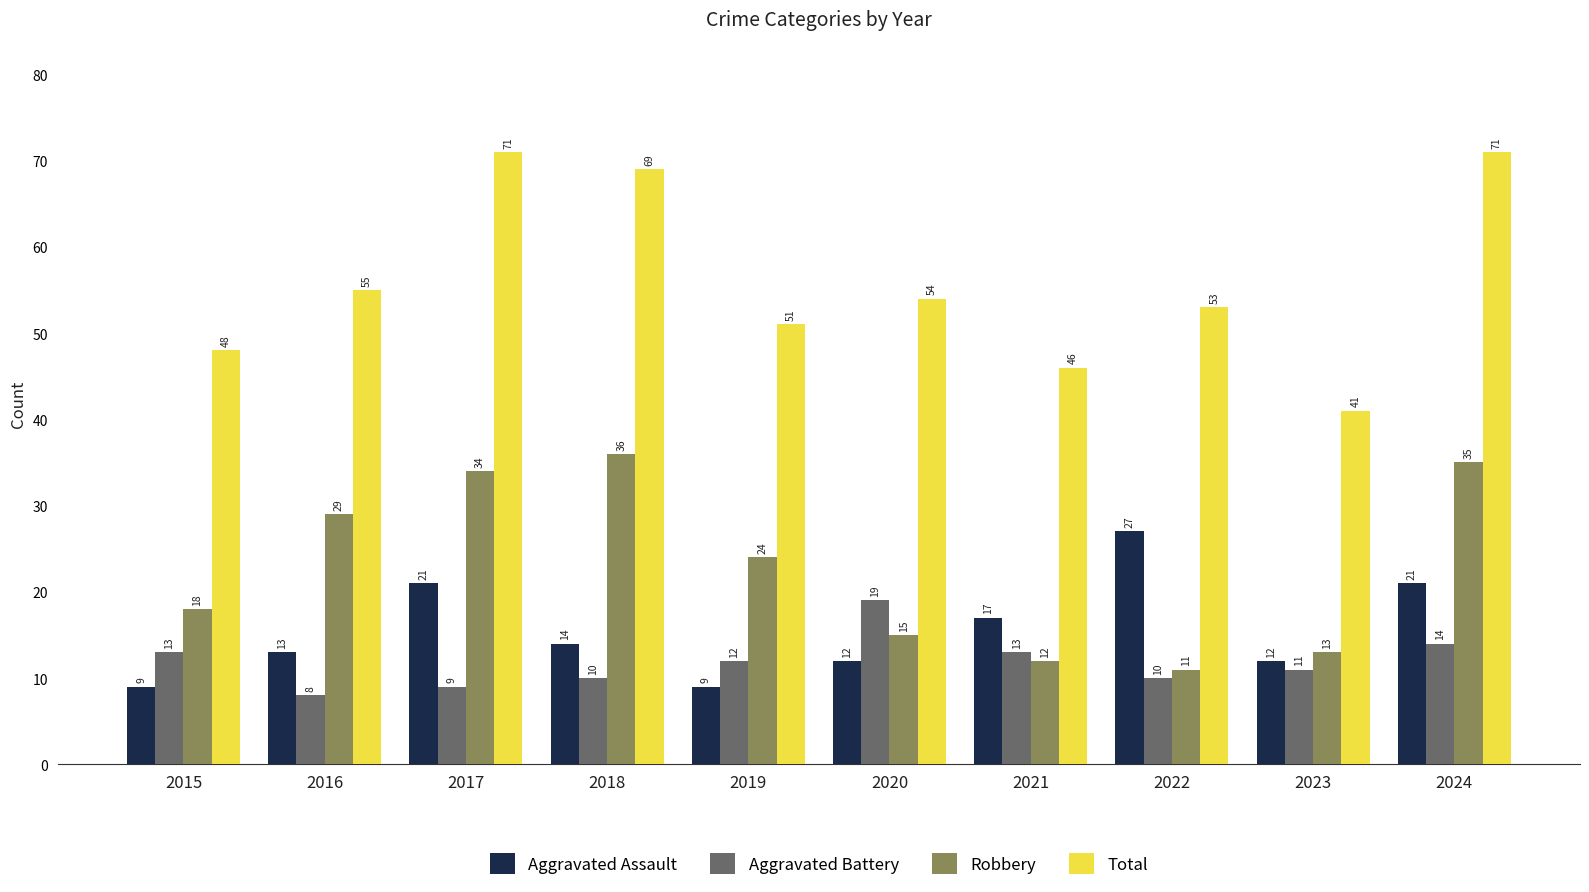

What is the maximum value for Aggravated Battery?

19